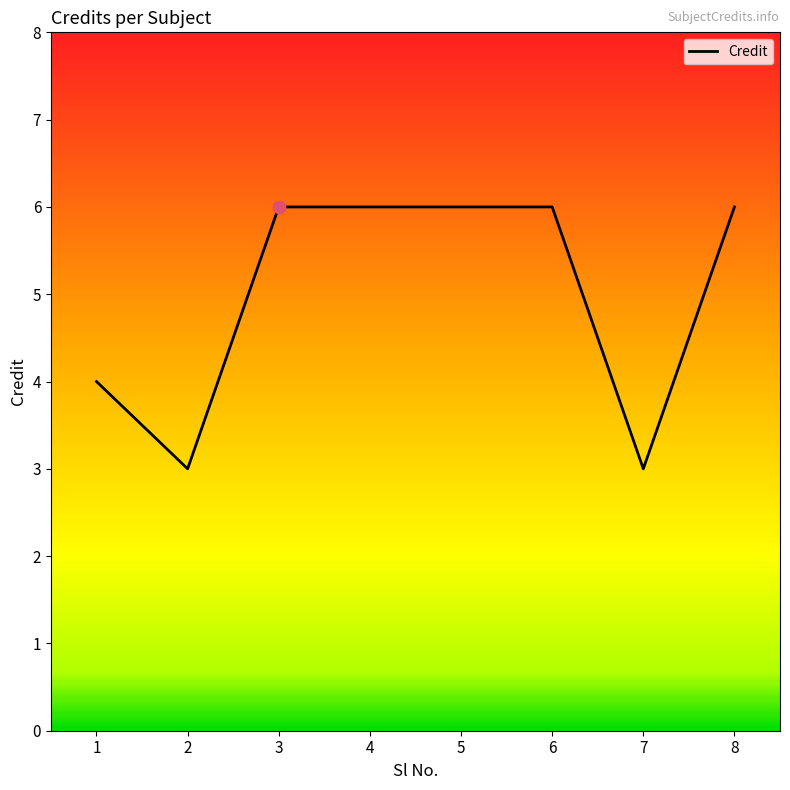

What is the ratio of the value at 4 to the value at 1?

1.5